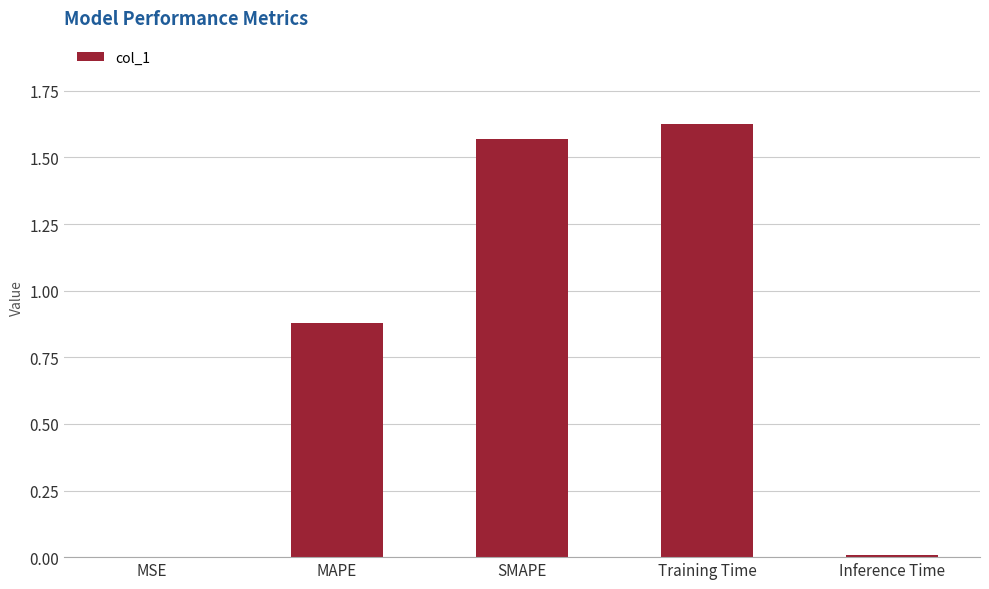

Which label corresponds to the largest value in the chart?

Training Time